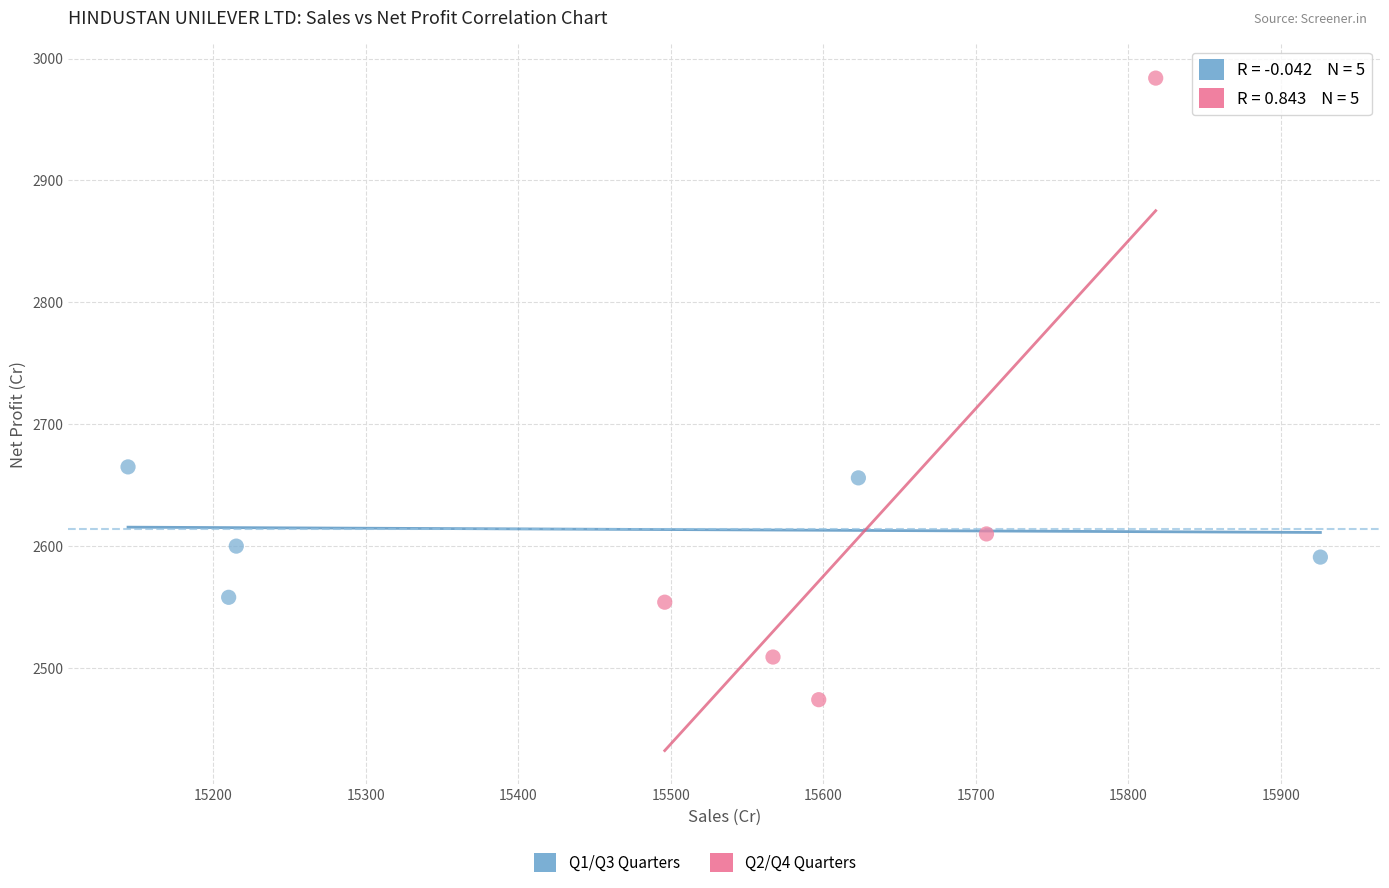

Which series has the widest spread of Y values?

Q2/Q4 Quarters